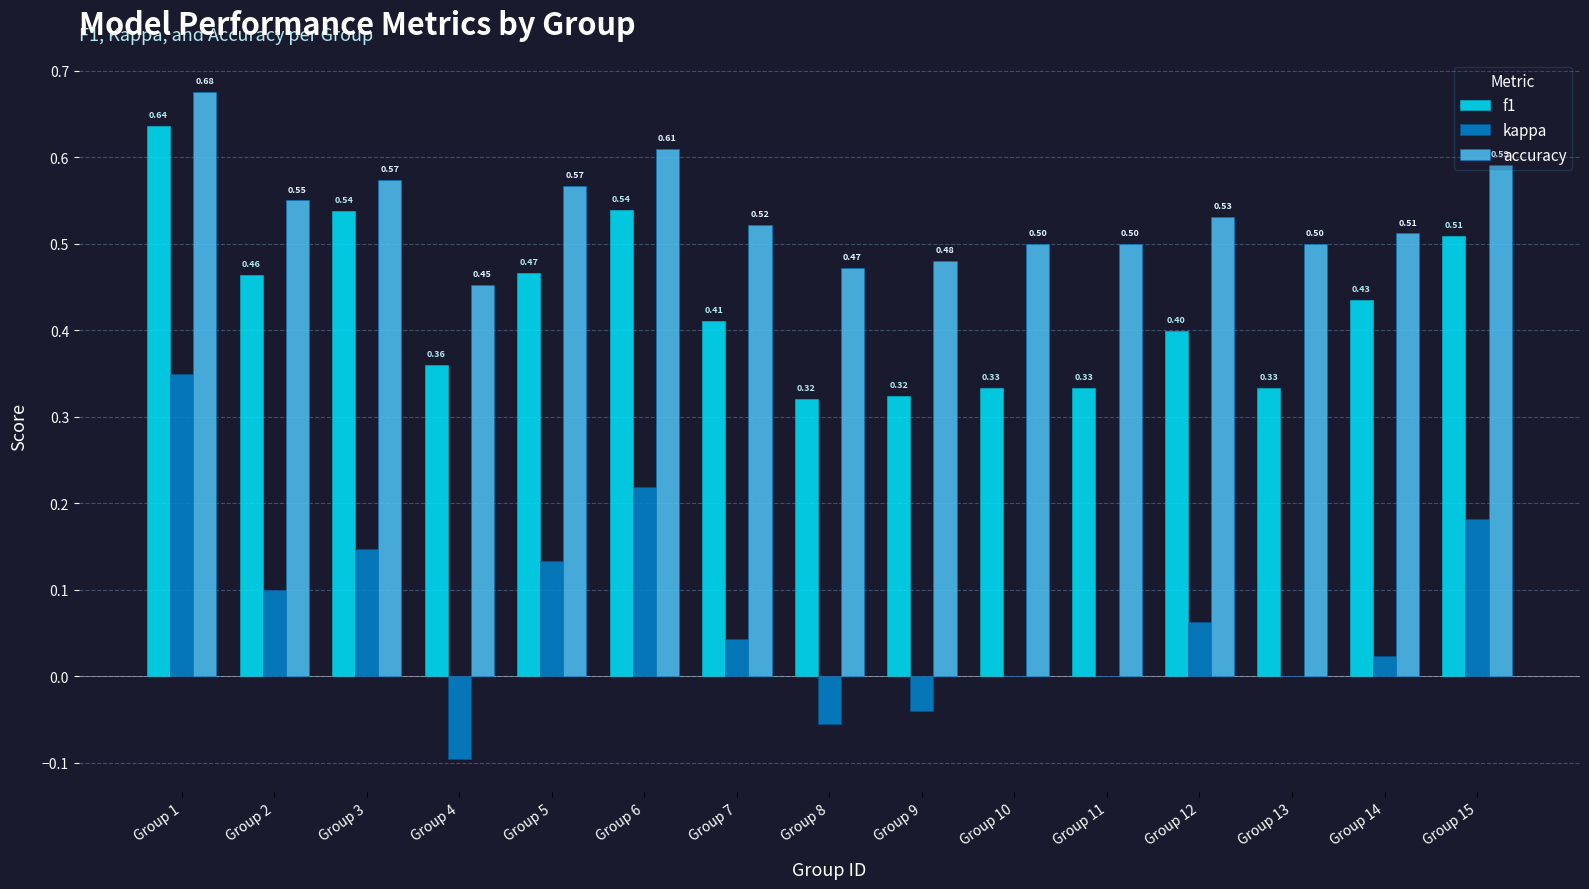

Which series changed the most between Group 9 and Group 11?

kappa